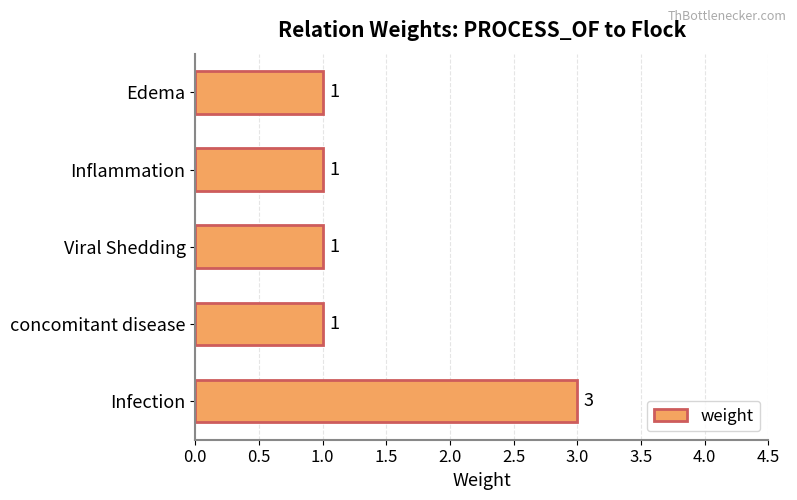

What is the label of the 3rd bar from the bottom?

Viral Shedding